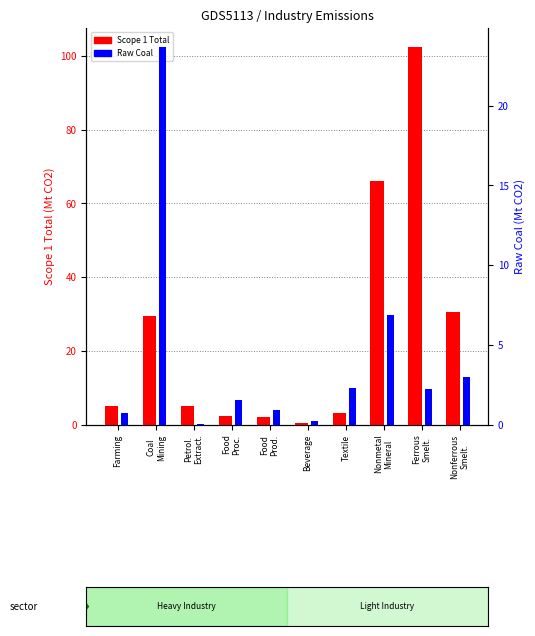

How many data points in Raw Coal are above 2?

5